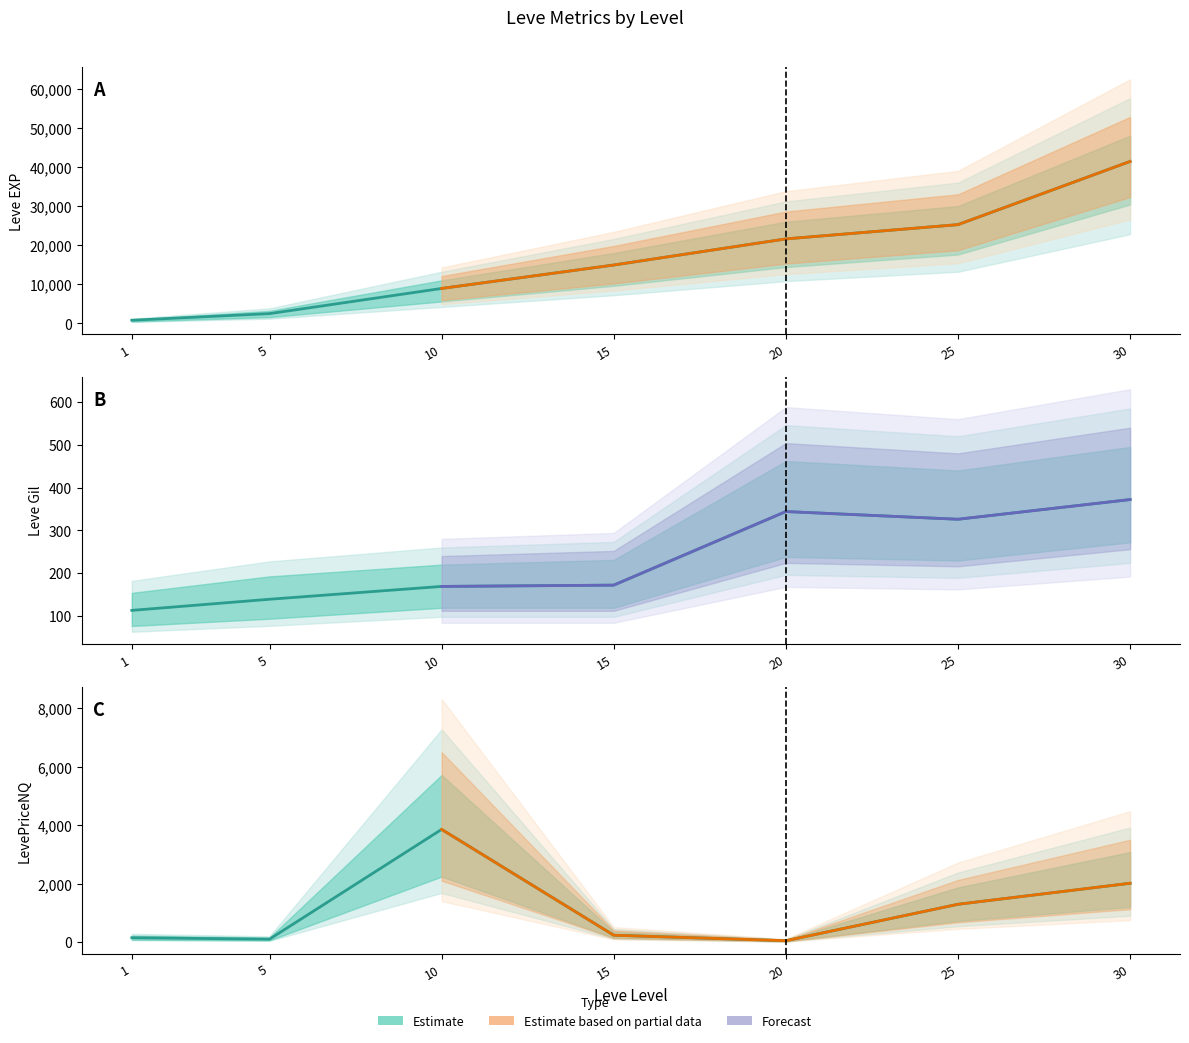

What is the difference between the maximum and minimum values in the LevePriceNQ series?

3810.9